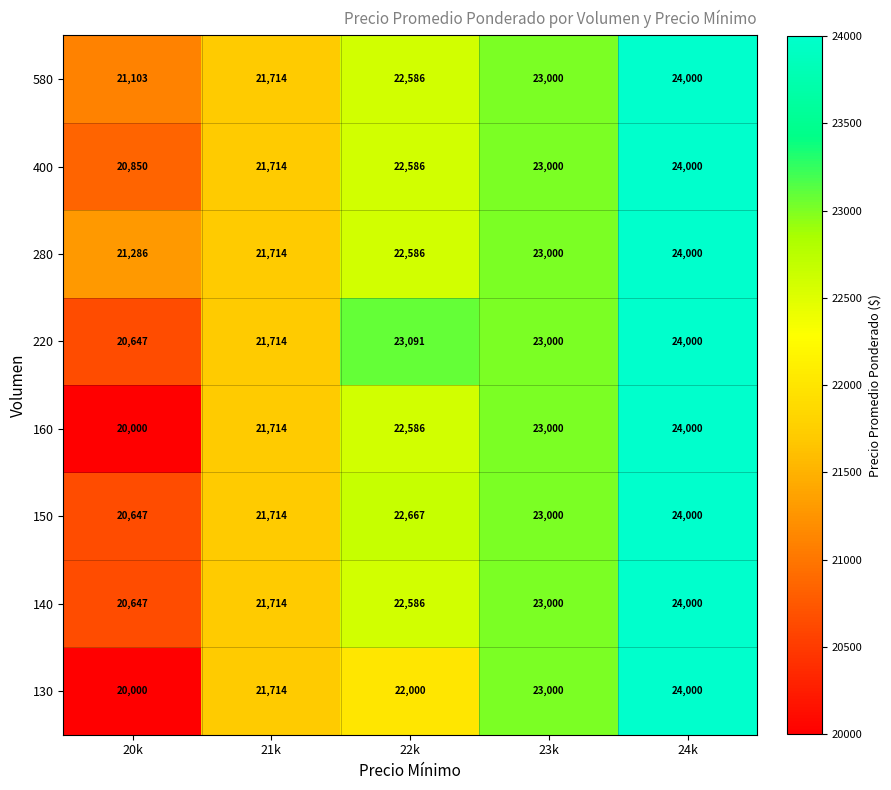

Where is 130 nearest to the value 22000?

22k